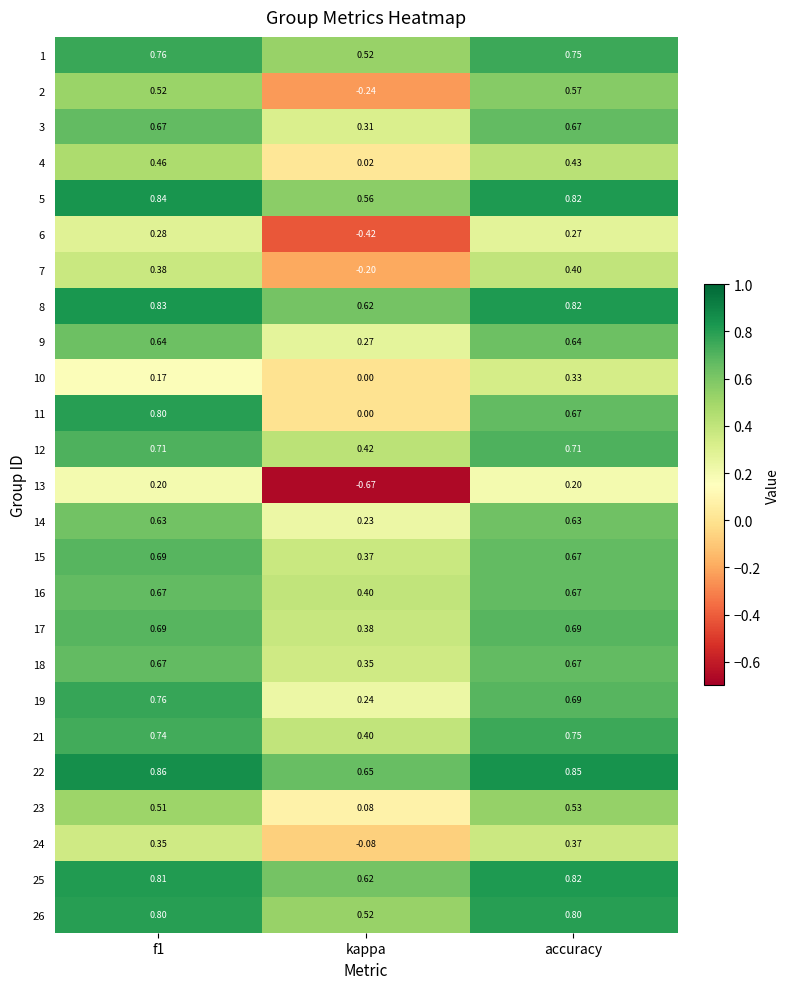

Which series has the widest spread of values?

13